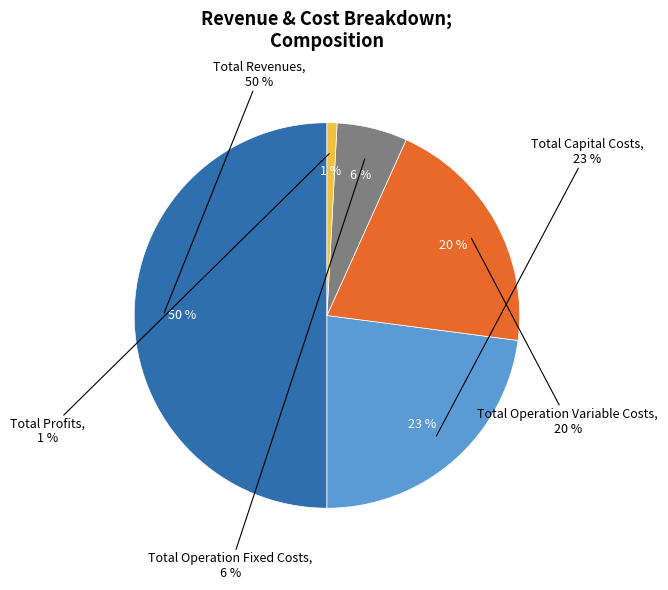

To the nearest percent, what is the difference between the Total Operation Fixed Costs and Total Capital Costs slice percentages?

17%